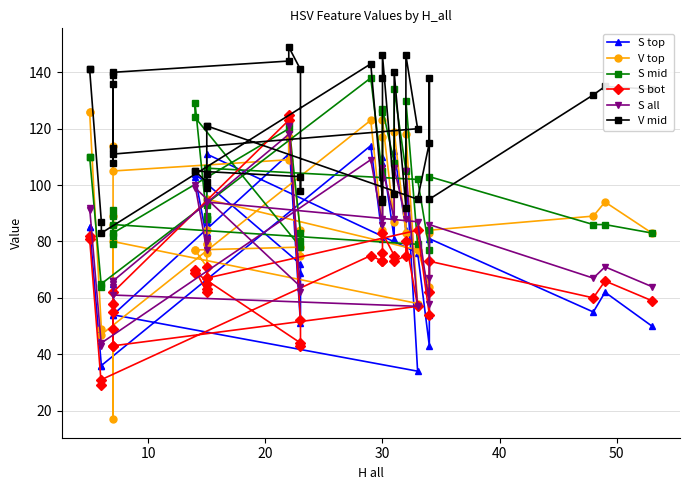

The V top series shows 194 at 38. True or false?

False